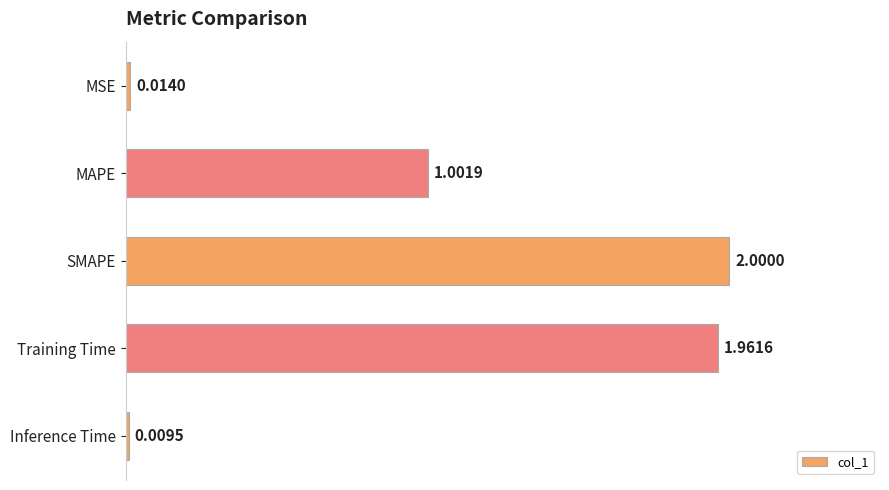

Count the number of data series in this chart.

1